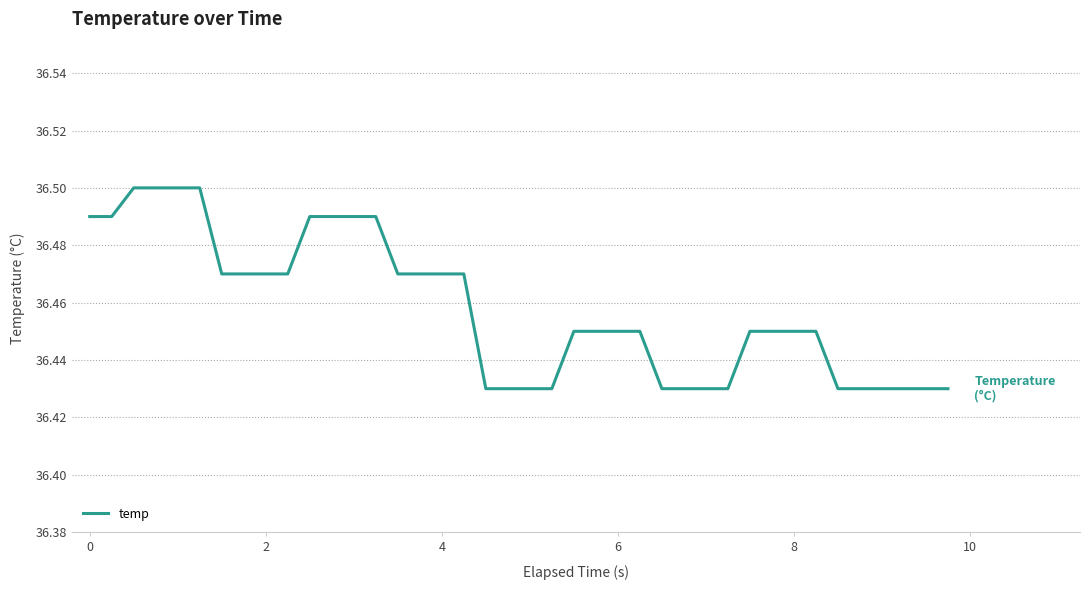

Which category has the highest value across all series?

2